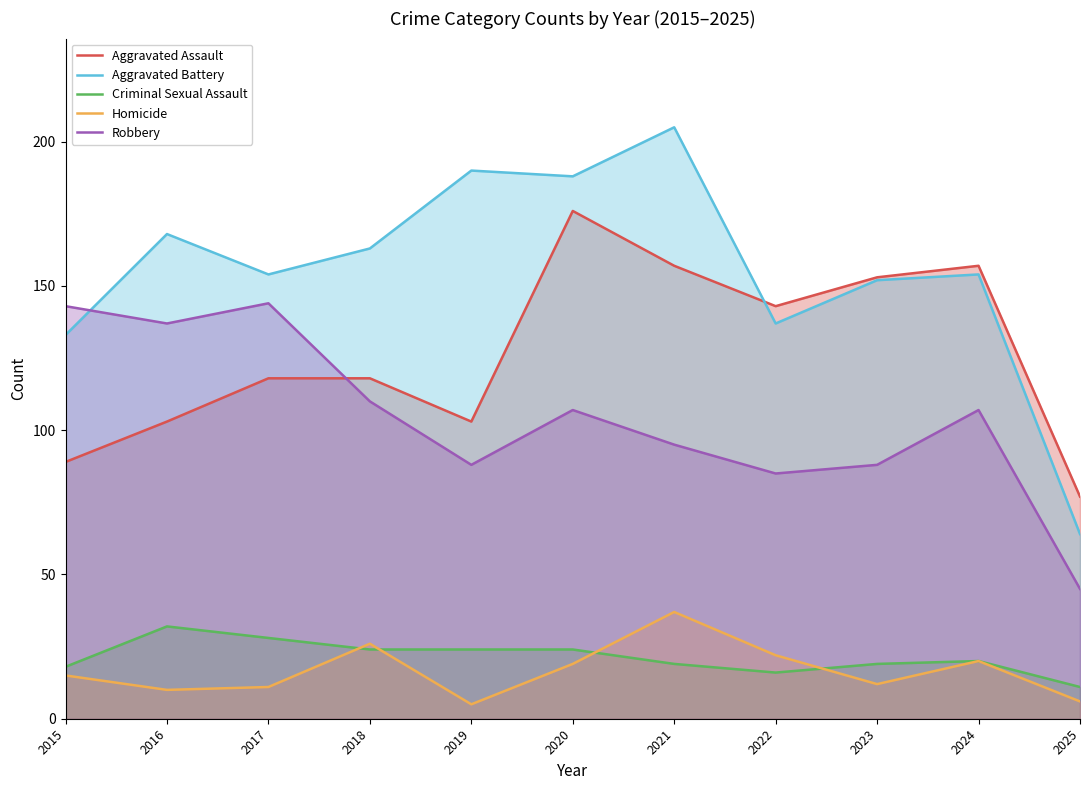

What is the smallest value displayed?

5